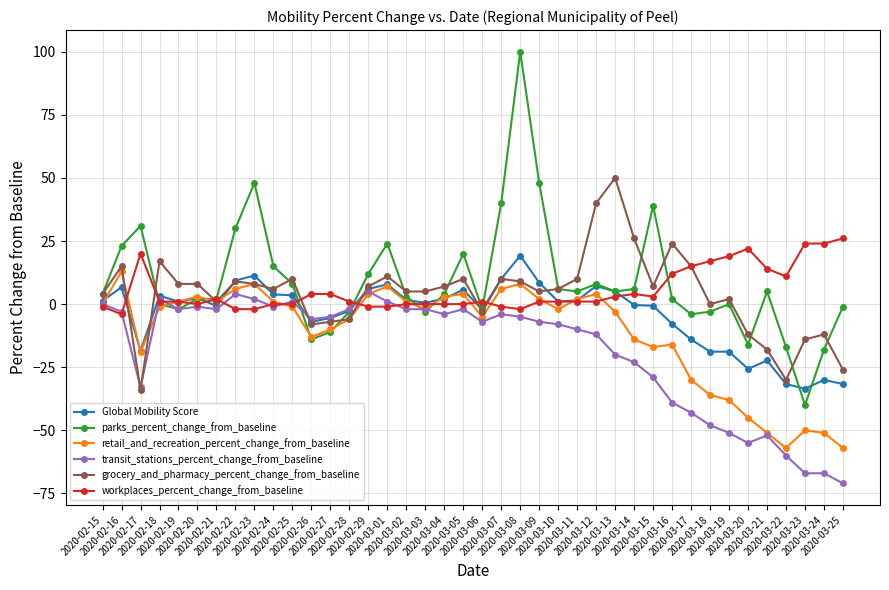

What is the difference between the maximum and minimum values in the transit_stations_percent_change_from_baseline series?

76.0